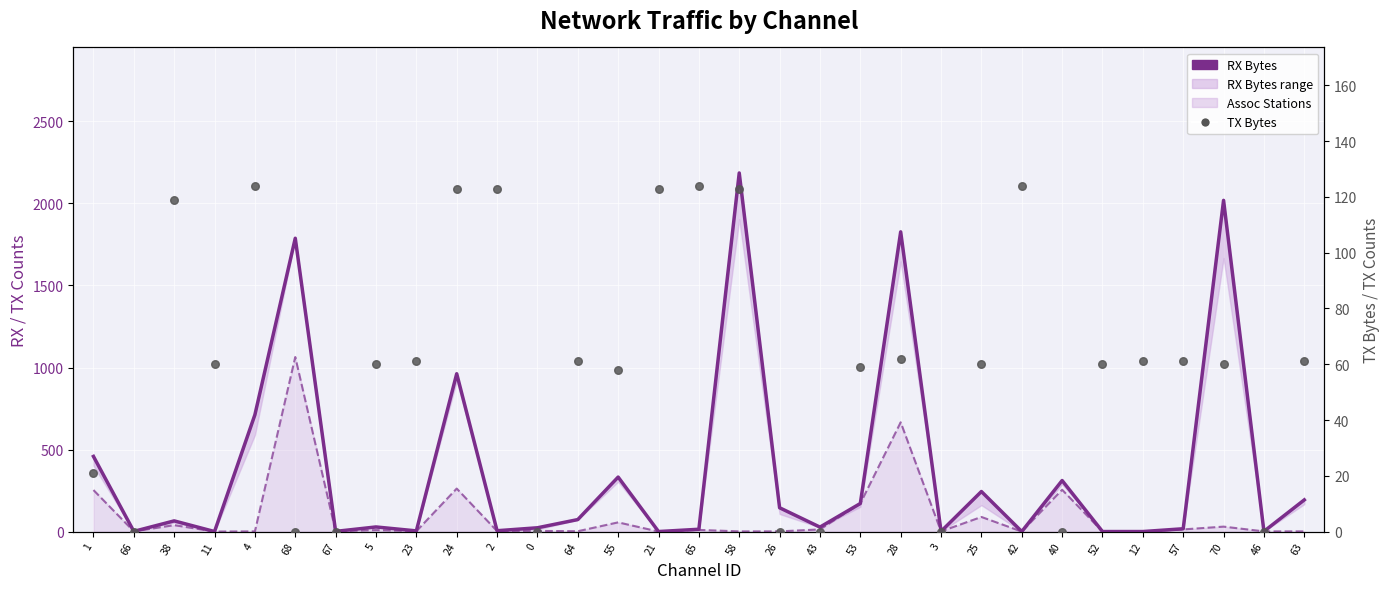

At how many categories does at least one series exceed 1386?

4